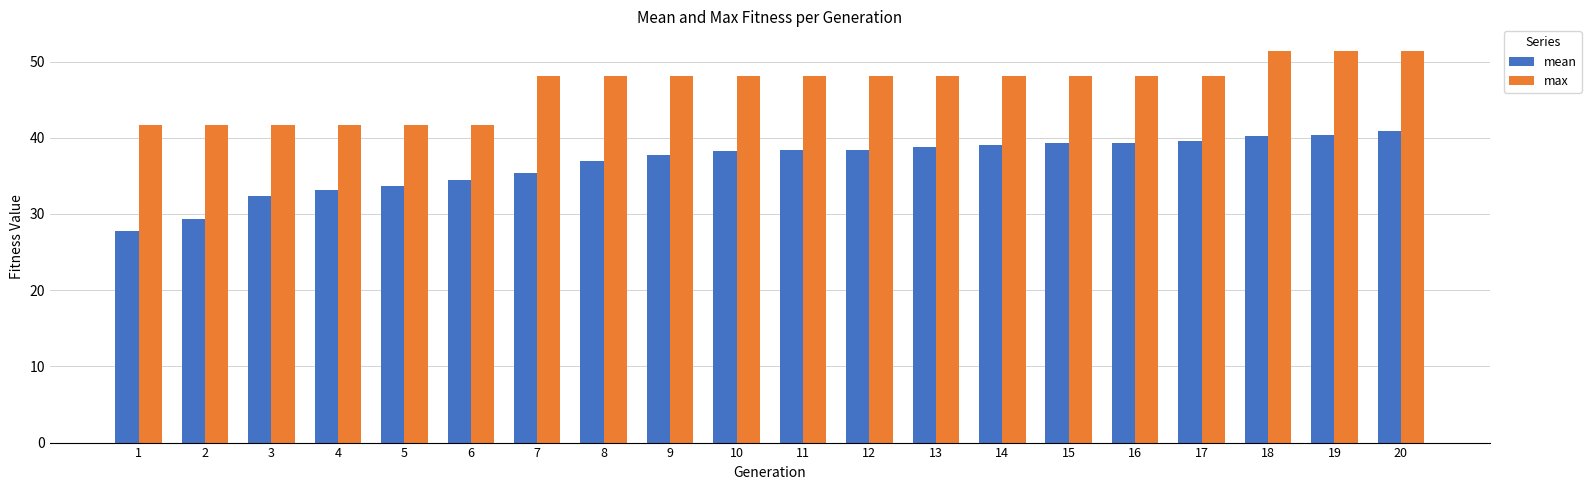

Does the chart contain stacked bars?

No